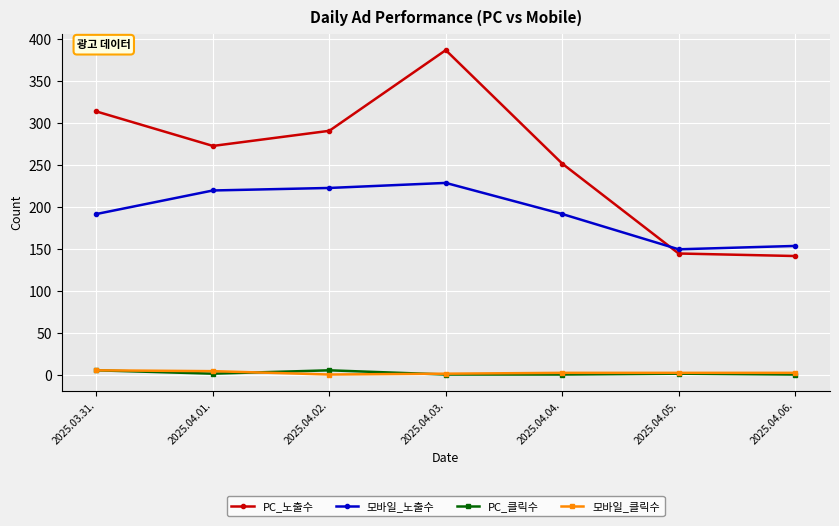

What is the approximate value of PC_노출수 at 2025.04.03., to the nearest 10?

390